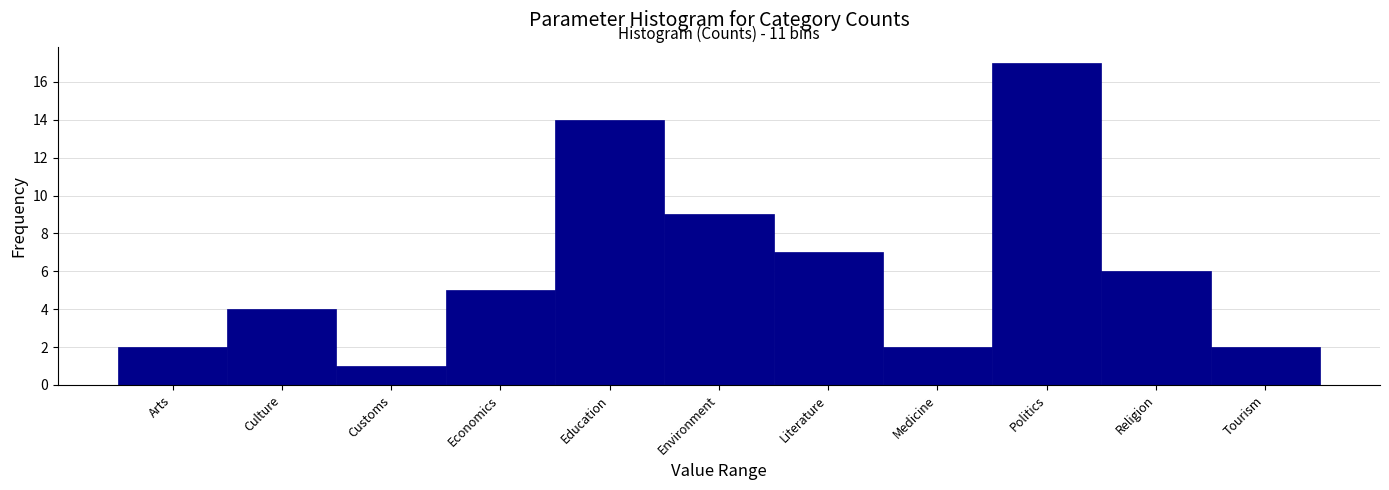

Reading right to left, transcribe all the data shown in this chart.

Tourism=2	Religion=6	Politics=17	Medicine=2	Literature=7	Environment=9	Education=14	Economics=5	Customs=1	Culture=4	Arts=2